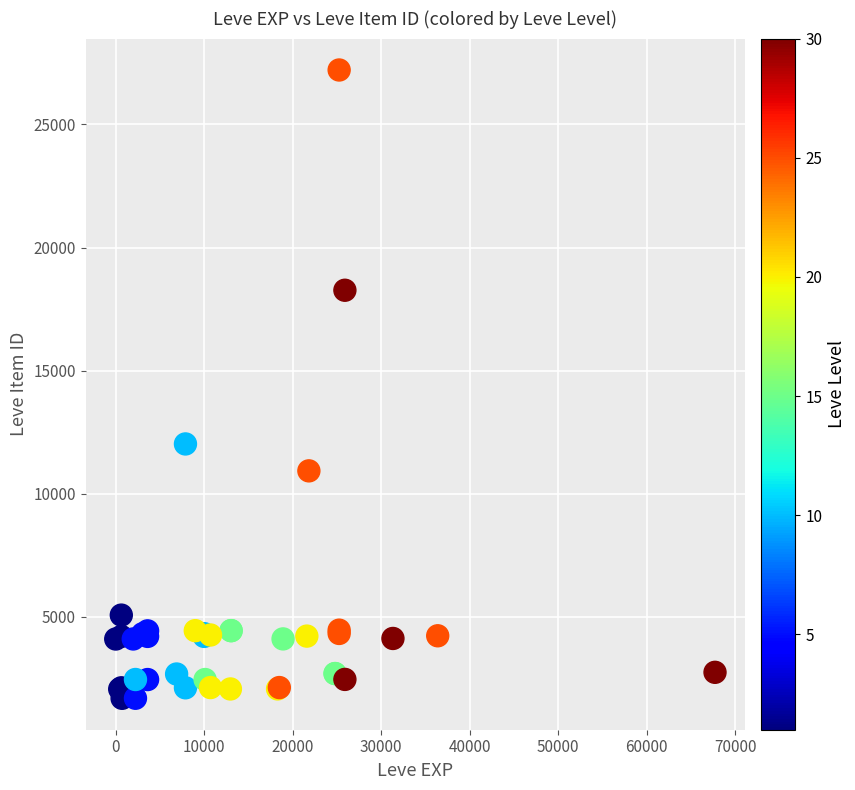

What Y value in the scatter plot is closest to 14448?

12018